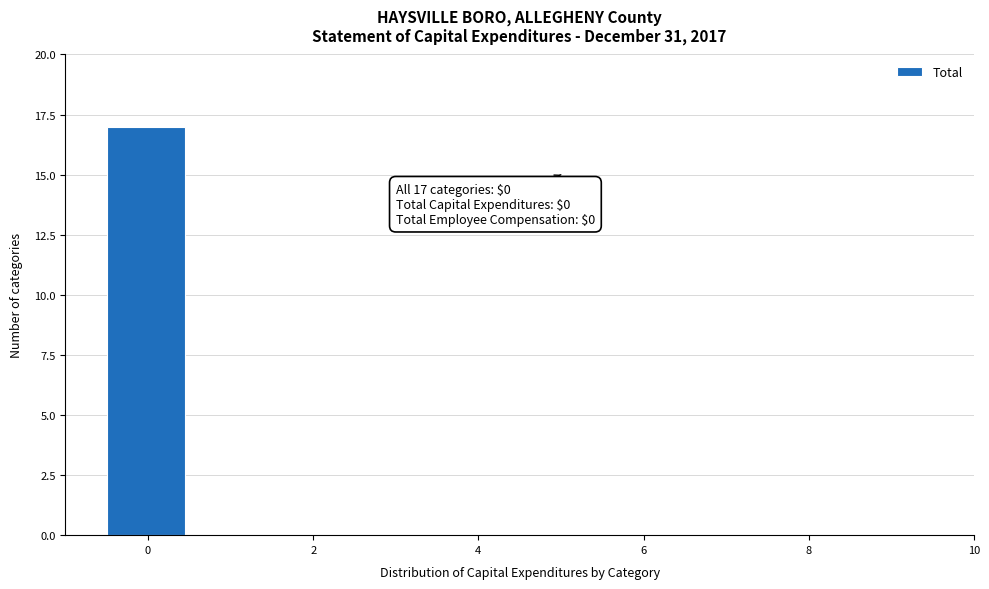

Over which range of the x-axis is the bar tallest?

-0.5 to 0.5